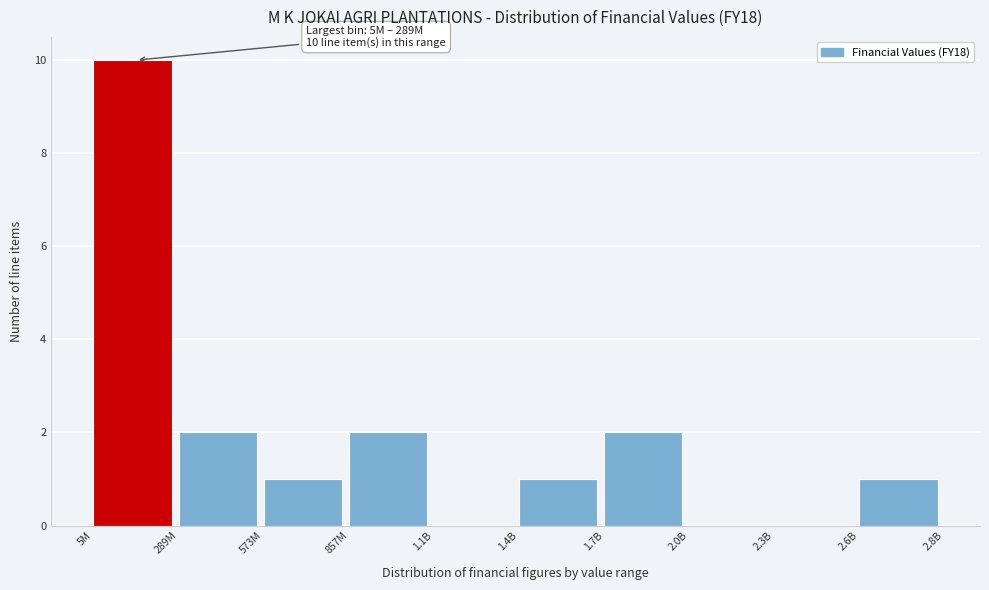

Reading left to right, transcribe all the data shown in this chart.

5M=10	289M=2	573M=1	857M=2	1.1B=0	1.4B=1	1.7B=2	2.0B=0	2.3B=0	2.6B=1